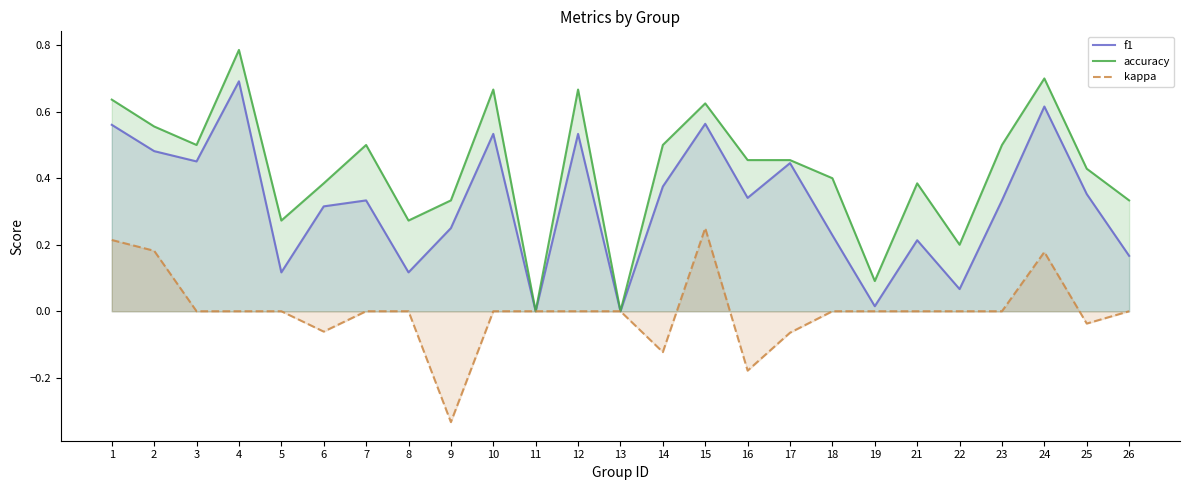

Is it true that accuracy equals 0.3 at 9?

True